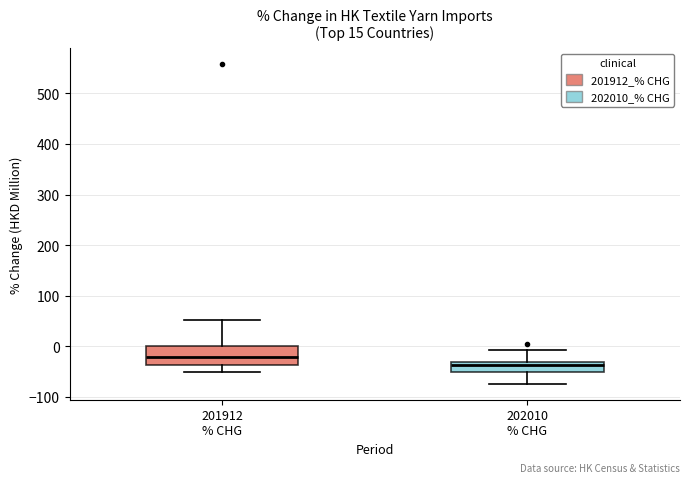

Comparing the boxes themselves (not the whiskers), which one is the tallest?

201912 % CHG